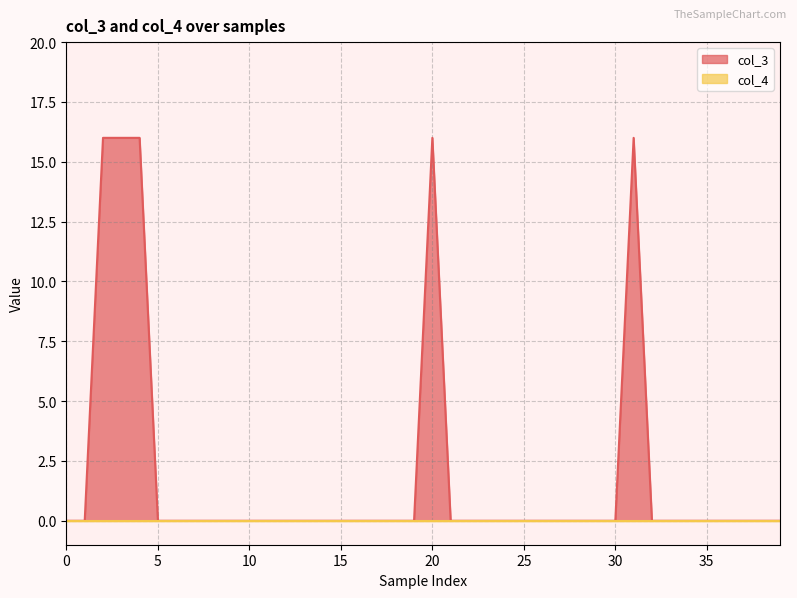

What is the maximum value shown in the chart?

16